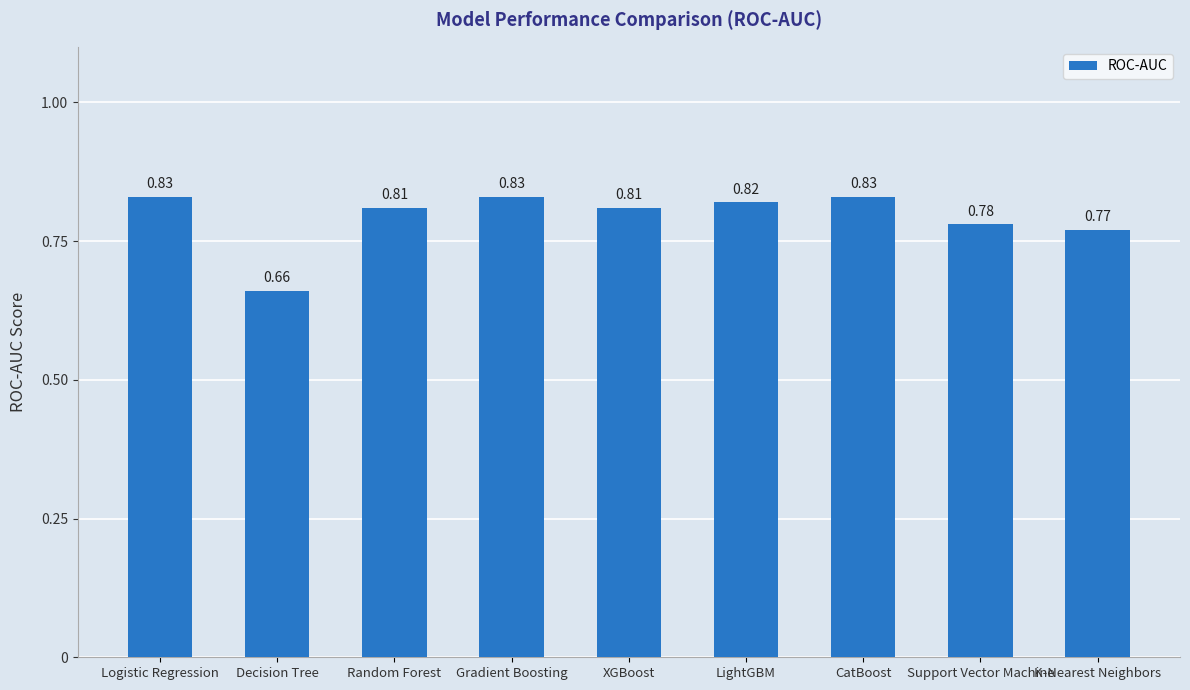

What is the label of the 7th bar from the right?

Random Forest